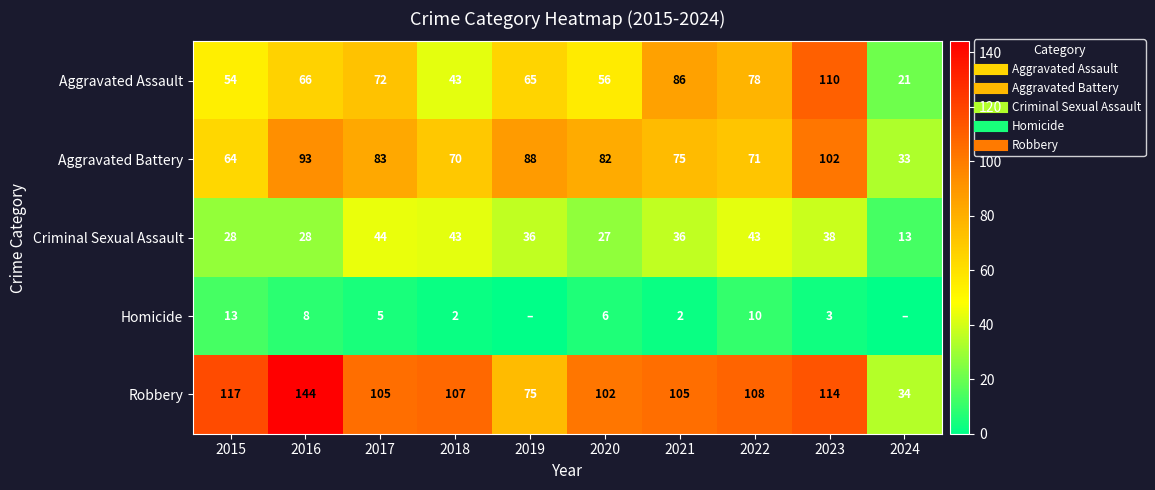

How many data points in Robbery are above 107?

4